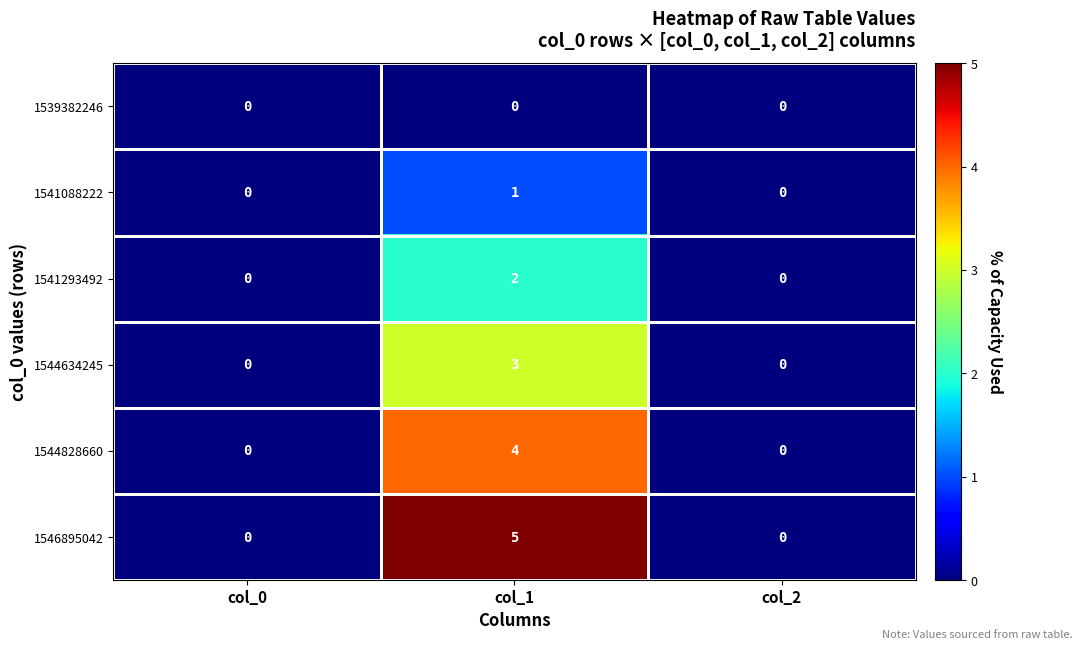

Is it true that 1546895042 equals 5 at col_1?

True